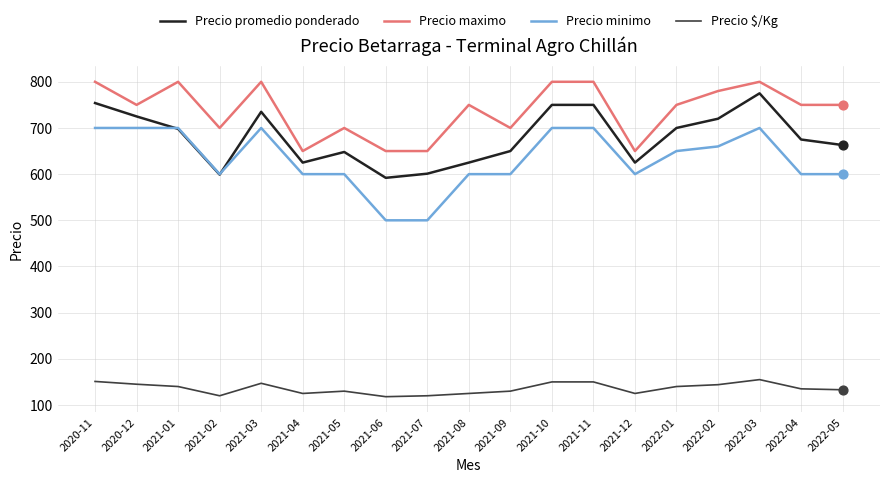

At how many categories does at least one series exceed 342?

19